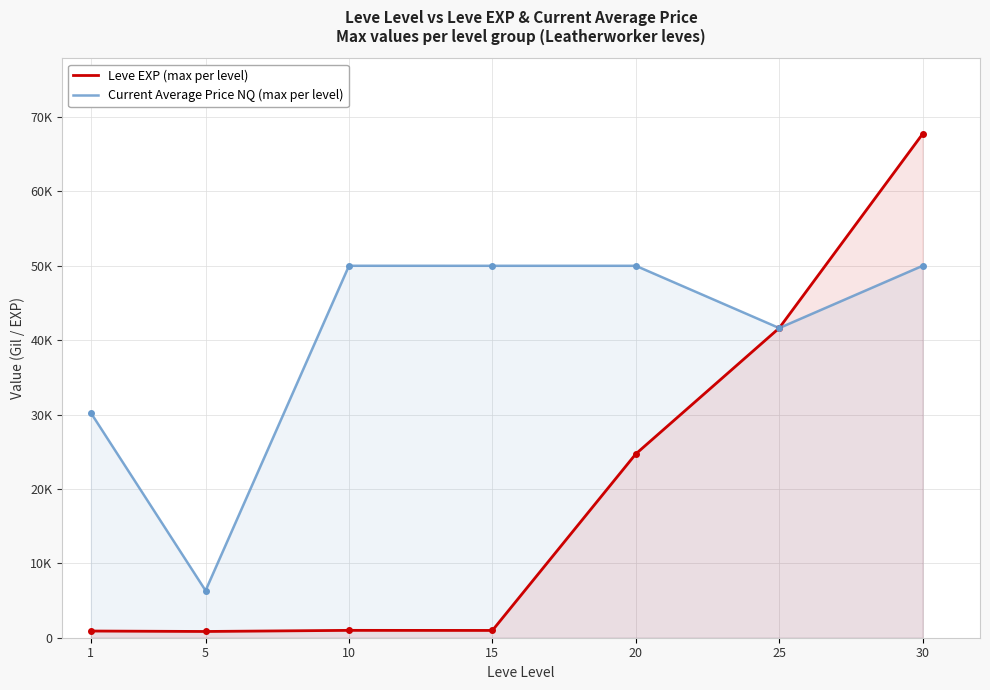

What is the sum of the Current Average Price NQ (max per level) values at 1 and 25?

71871